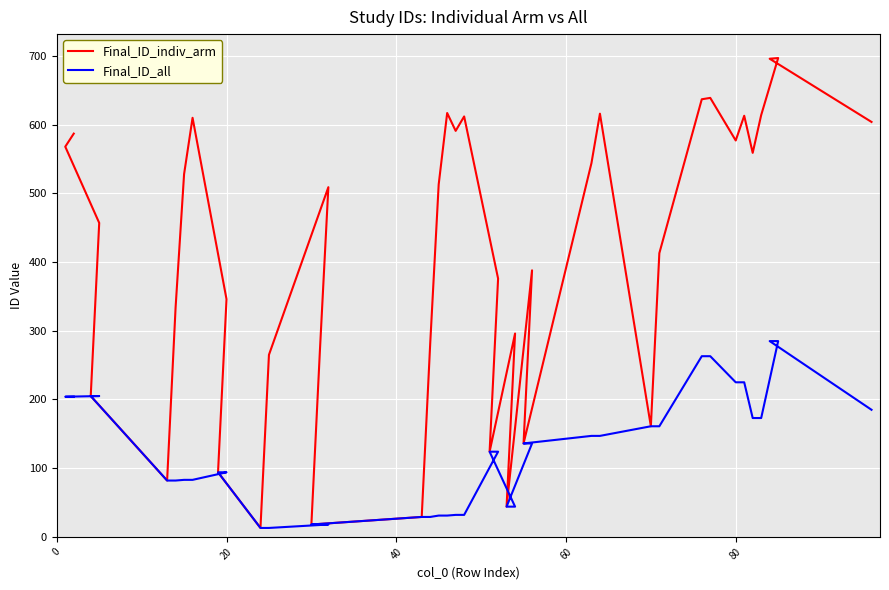

True or false: Final_ID_all and Final_ID_indiv_arm cross at least once.

False